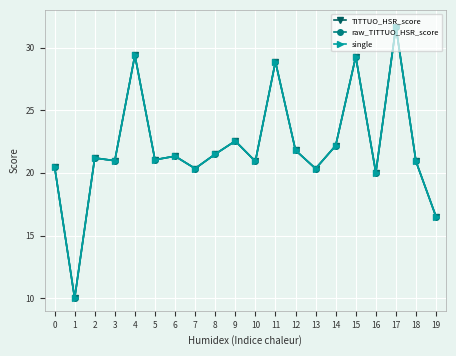

Is this an area chart (filled region under the line)?

No